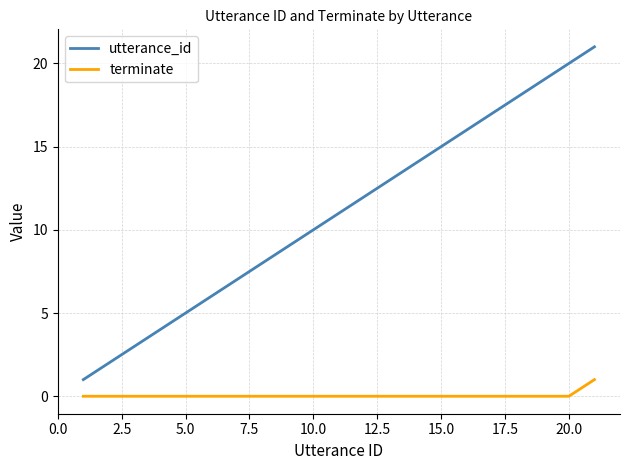

True or false: terminate and utterance_id intersect in this chart.

False